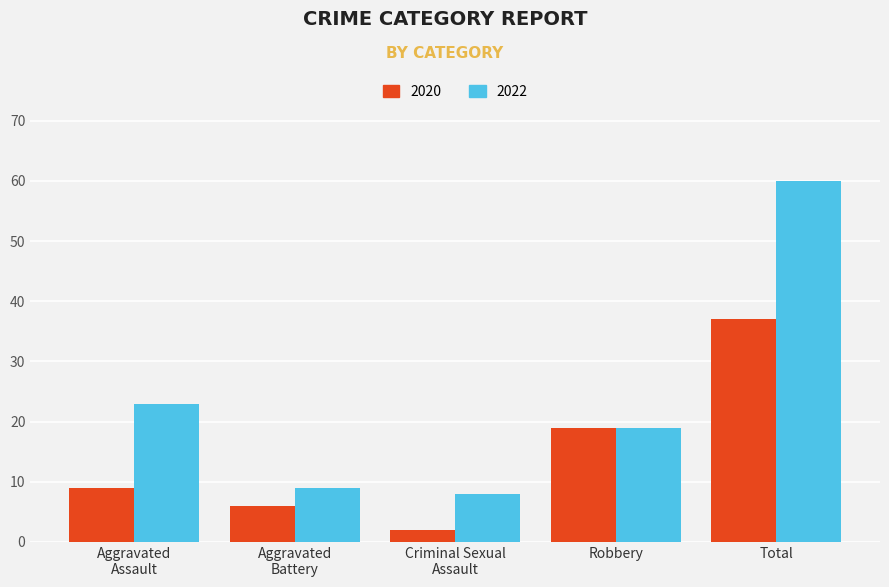

Rank the categories by 2020 value from lowest to highest.

Criminal Sexual
Assault, Aggravated
Battery, Aggravated
Assault, Robbery, Total